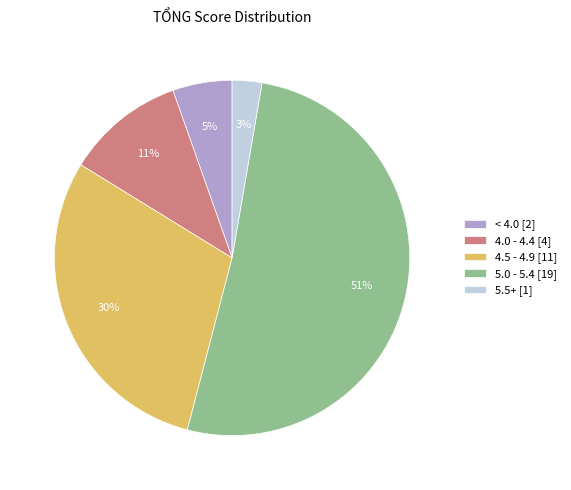

Is 5.0 - 5.4 [19] the majority of the pie?

Yes